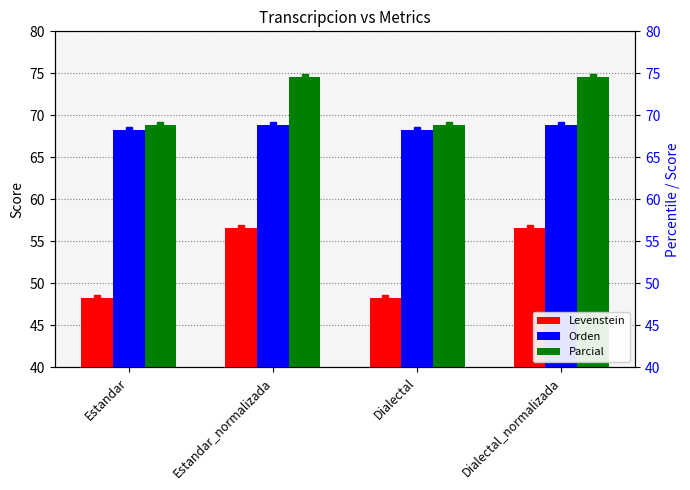

What is the sum of all Parcial values?

286.9